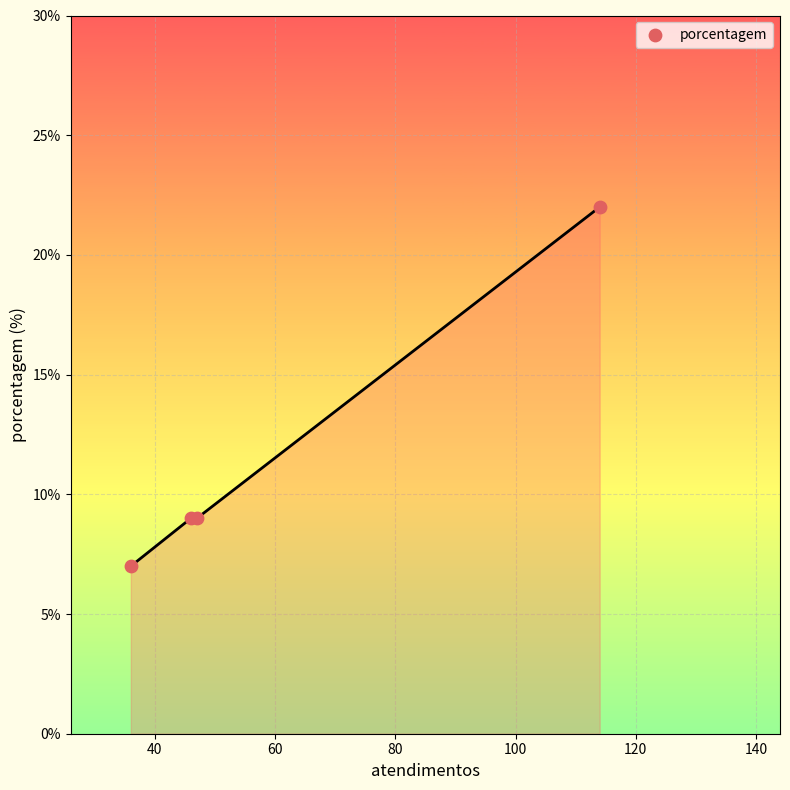

What is the difference between the maximum and minimum values?

15